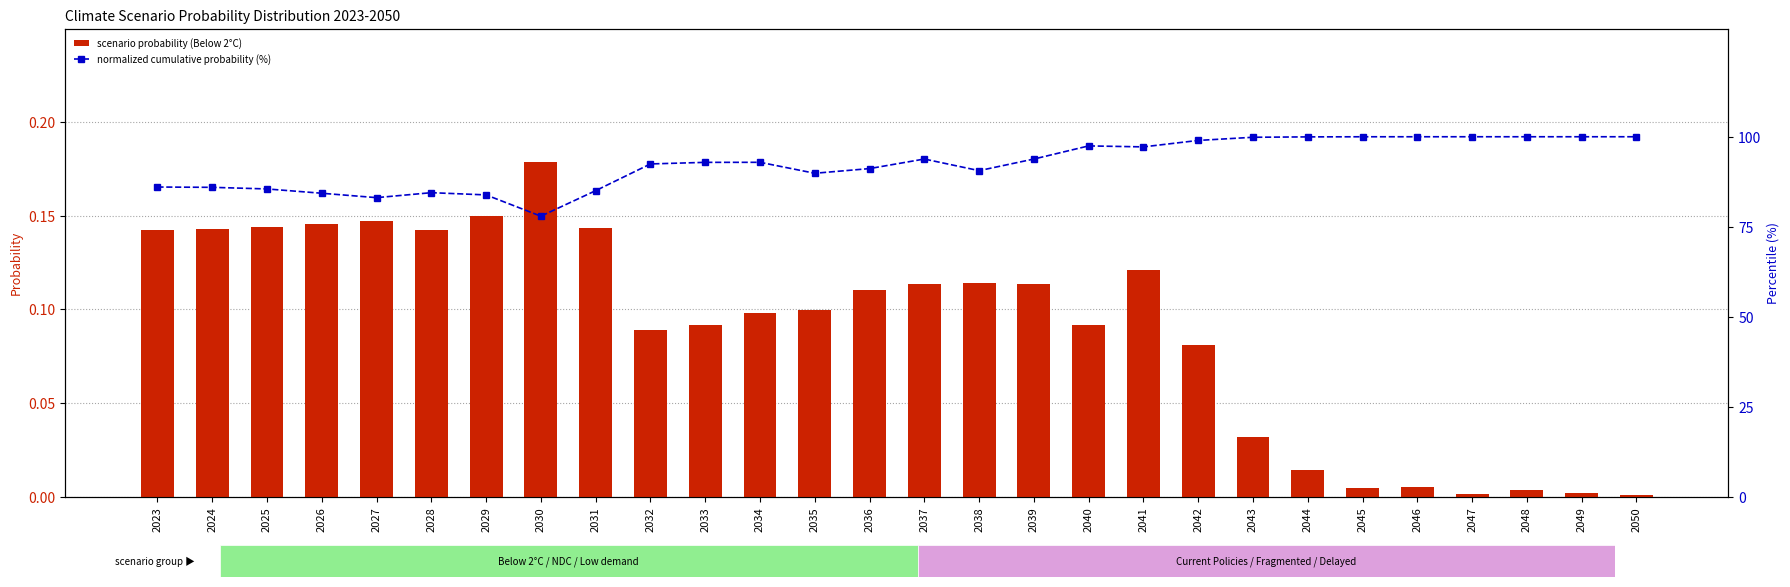

List the labels in order of scenario probability (Below 2°C) value, smallest first.

2050, 2047, 2049, 2048, 2045, 2046, 2044, 2043, 2042, 2032, 2040, 2033, 2034, 2035, 2036, 2039, 2037, 2038, 2041, 2023, 2028, 2024, 2031, 2025, 2026, 2027, 2029, 2030